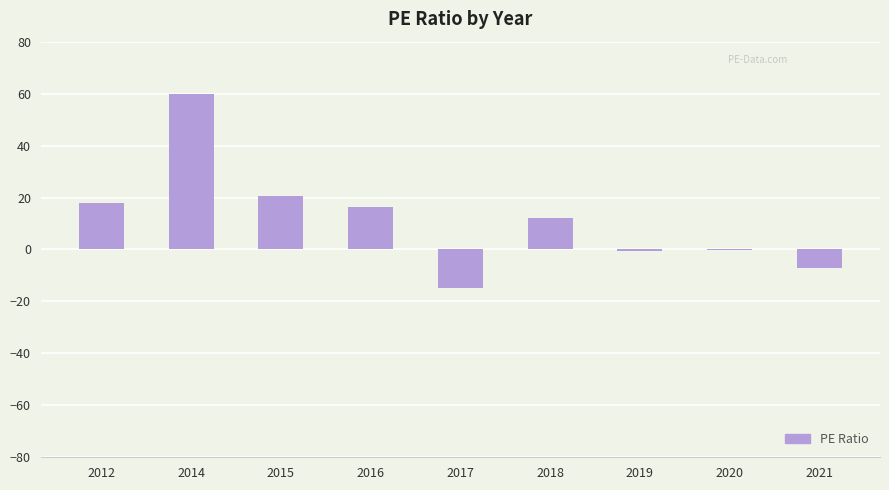

Which category has the highest value across all series?

2014